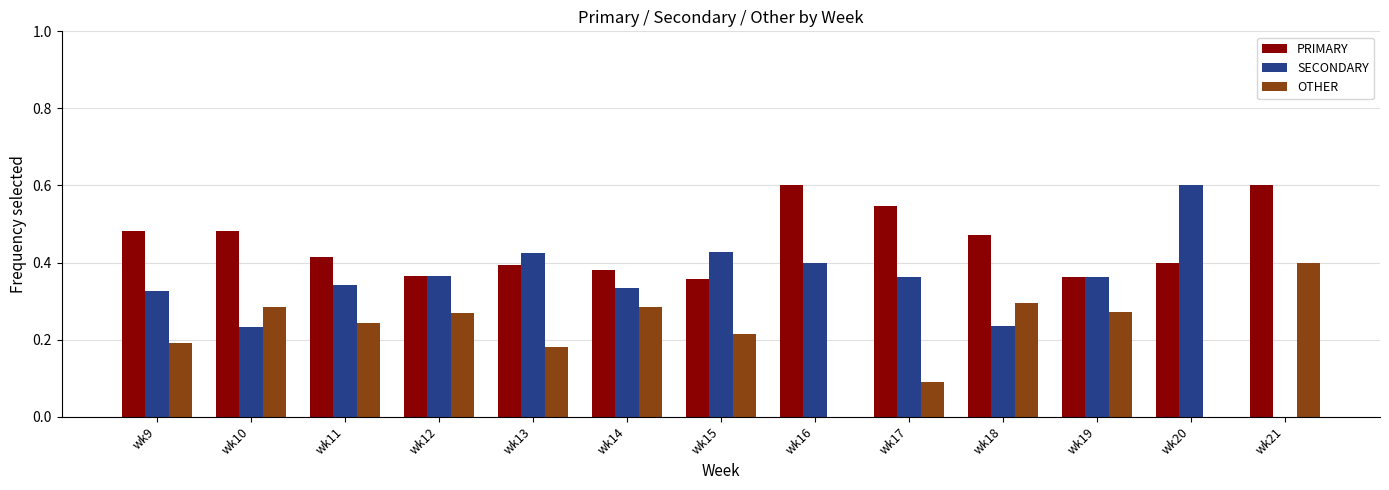

What is the sum of the SECONDARY values at wk13 and wk12?

0.8